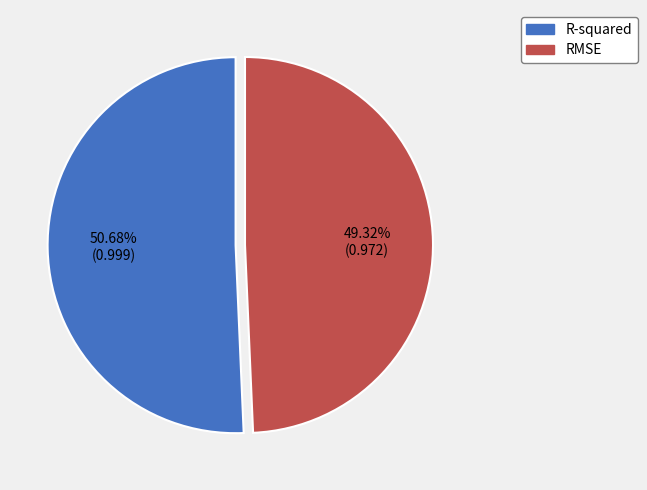

Which has a higher value, RMSE or R-squared?

R-squared